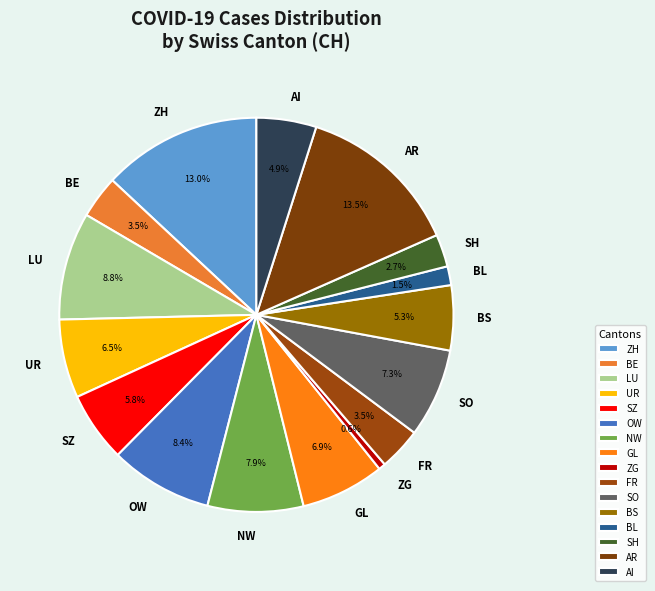

To the nearest percent, what is the difference between the largest and smallest slice percentages?

13%